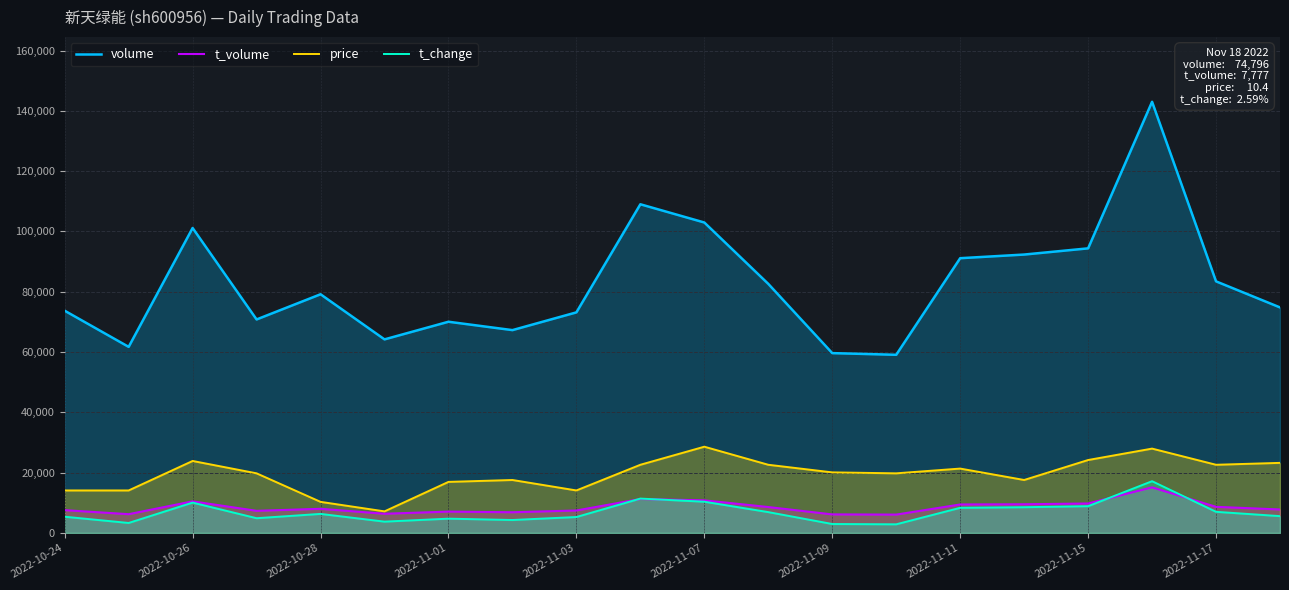

Which series has the largest range (max minus min)?

volume